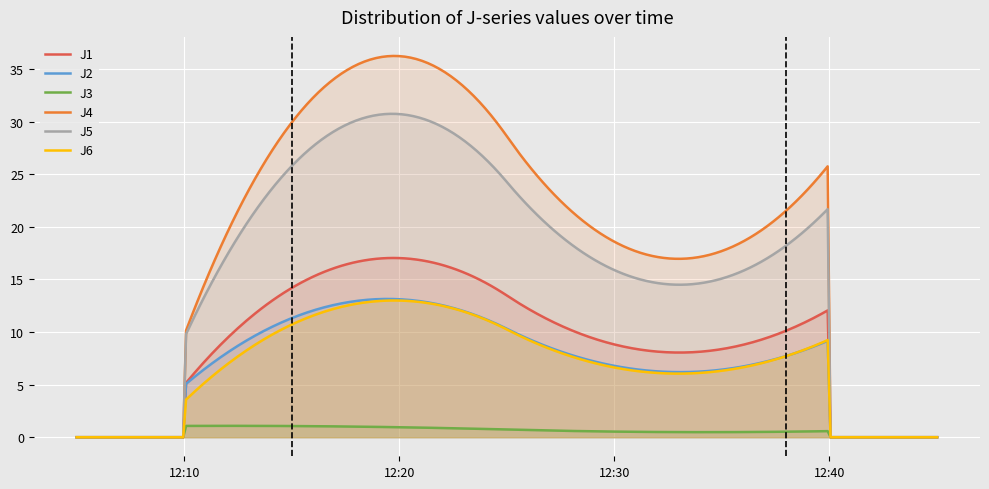

Which series has the largest total across all categories?

J4